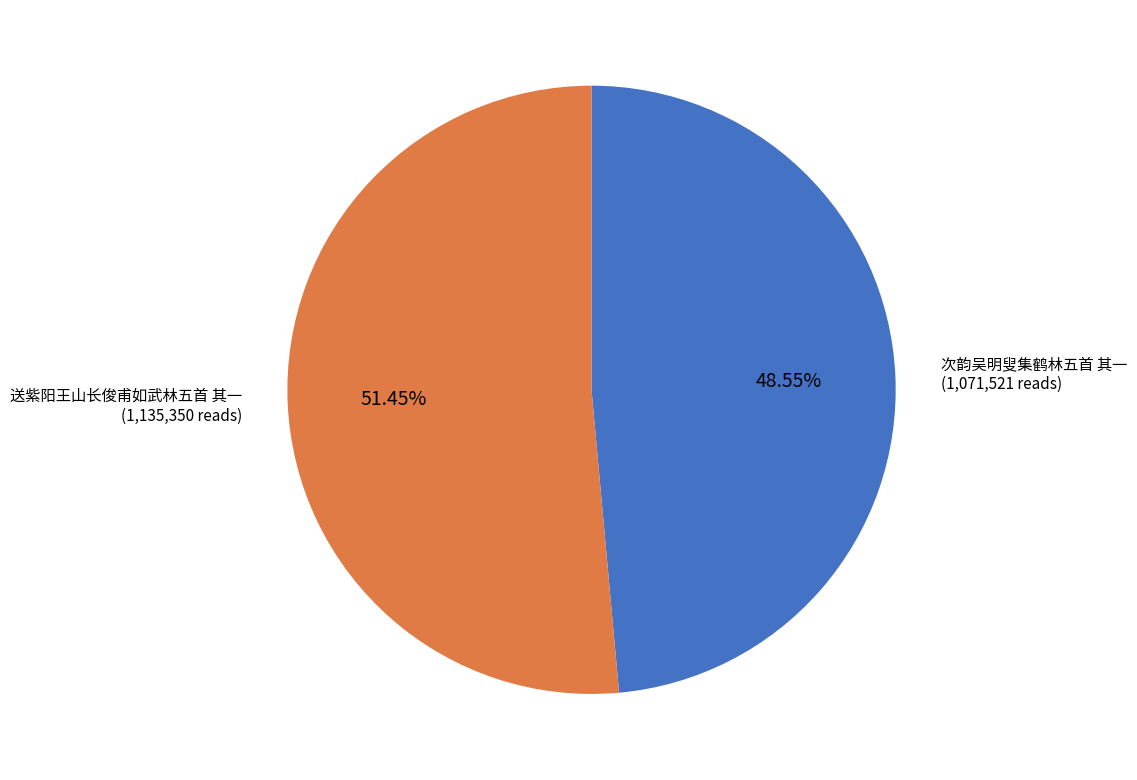

Rank the categories by value from highest to lowest.

送紫阳王山长俊甫如武林五首 其一, 次韵吴明叟集鹤林五首 其一